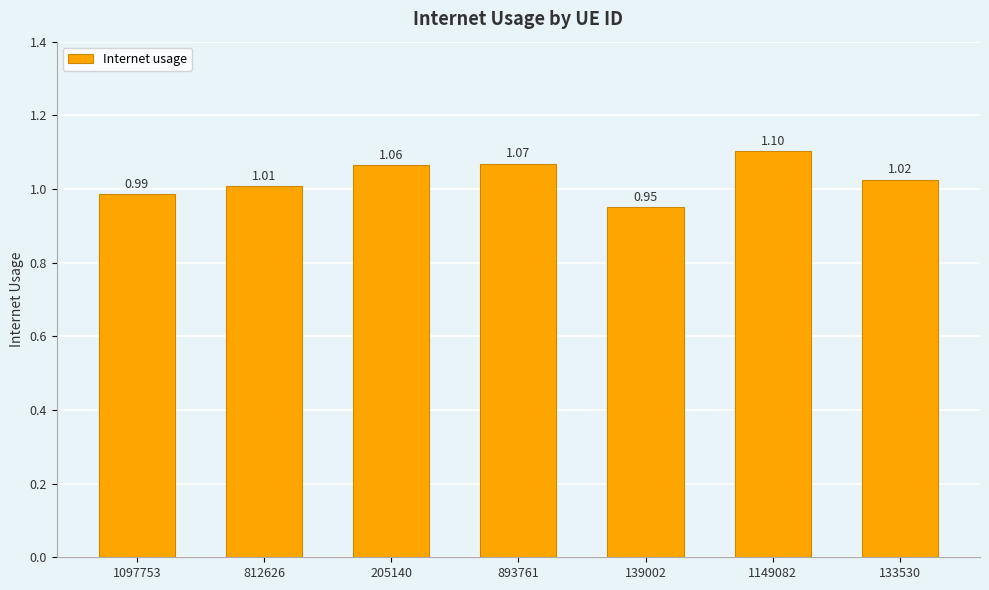

What is the sum of the values at 205140 and 893761?

2.1